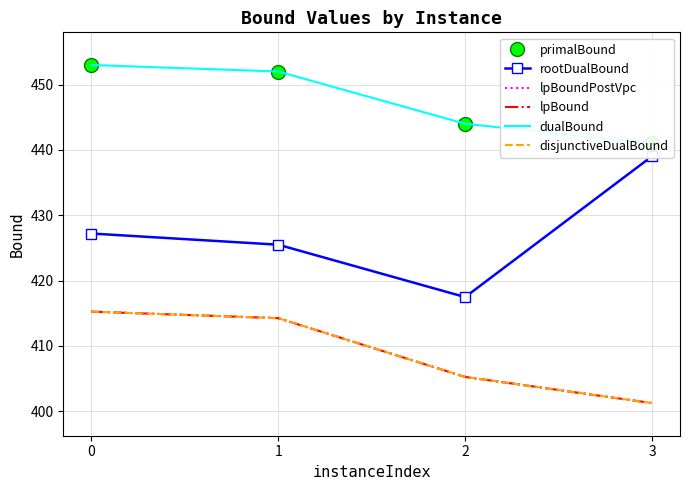

True or false: primalBound and lpBound cross at least once.

False